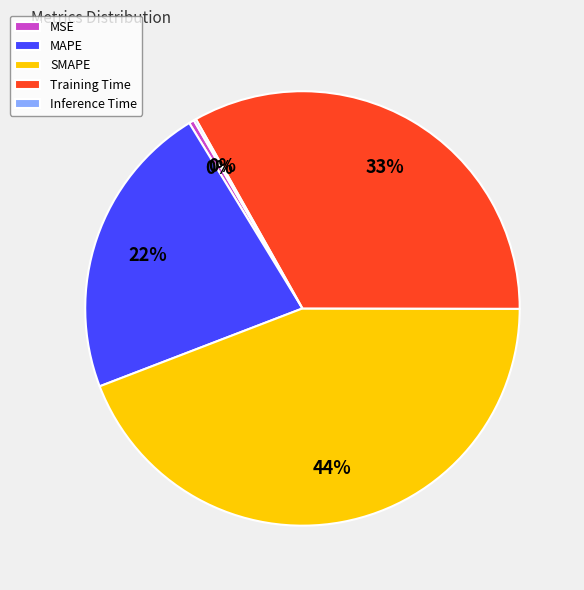

What is the largest slice in the pie chart?

SMAPE